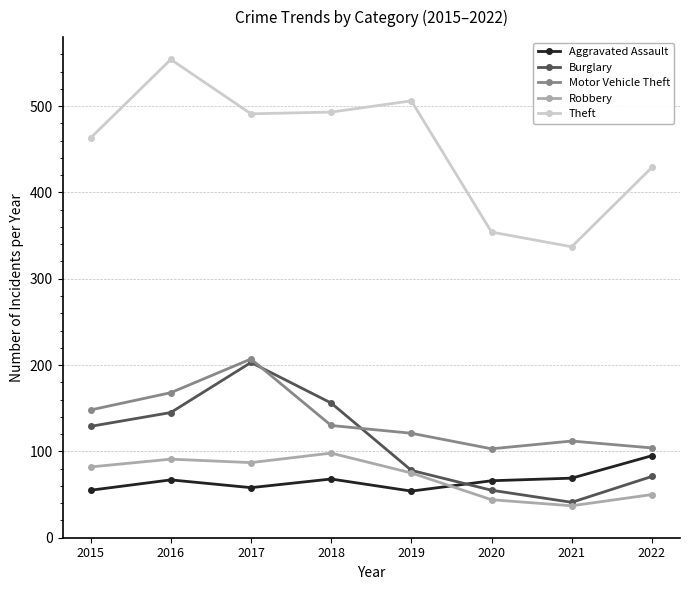

What is the value of the Motor Vehicle Theft point at the 1st from the left?

148